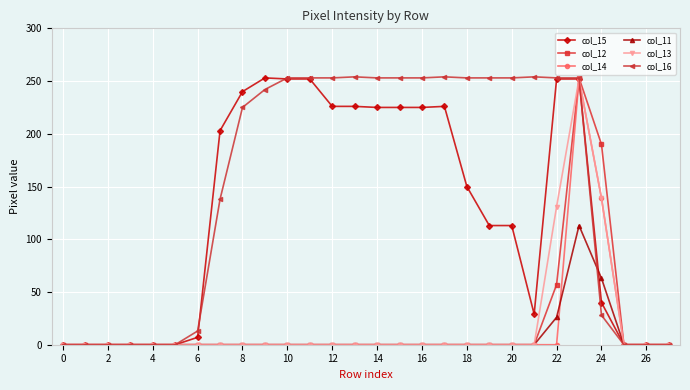

What is the maximum value shown in the chart?

254